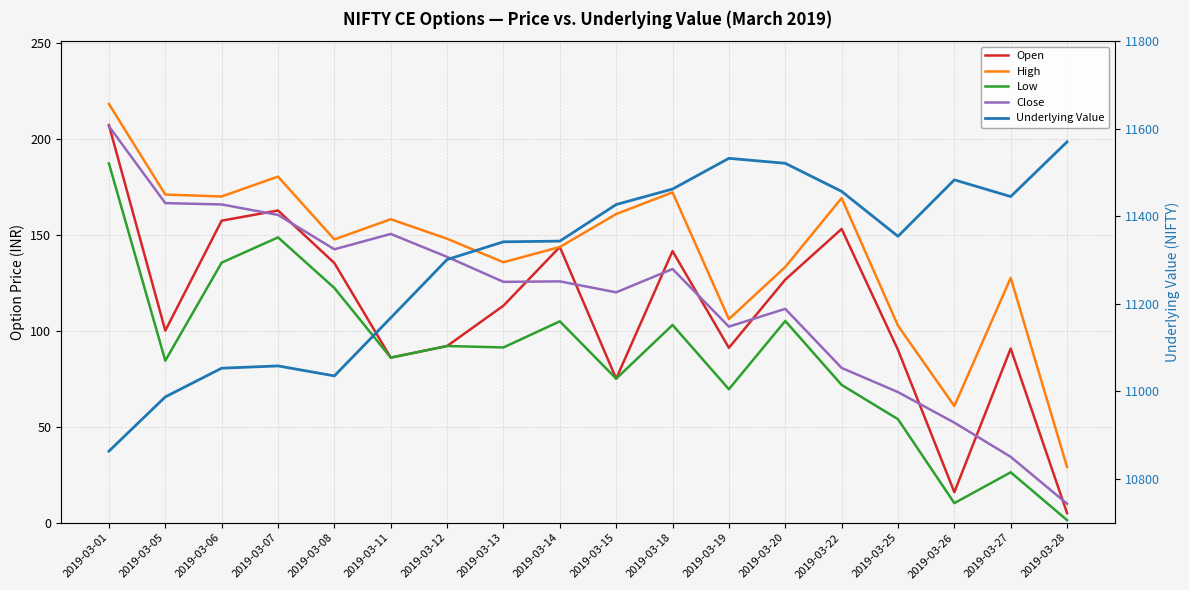

What is the difference between the maximum and minimum values in the Close series?

196.5